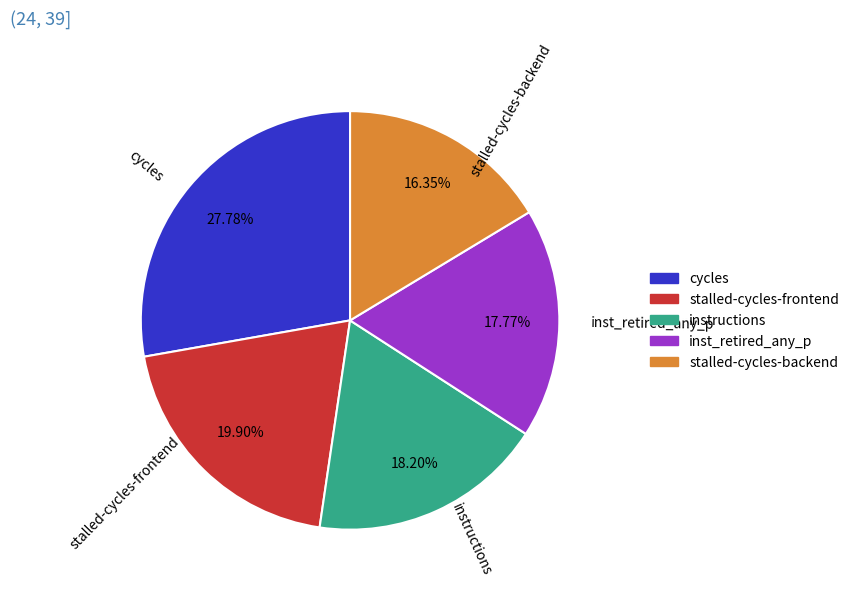

Does stalled-cycles-backend represent more than half of the total?

No